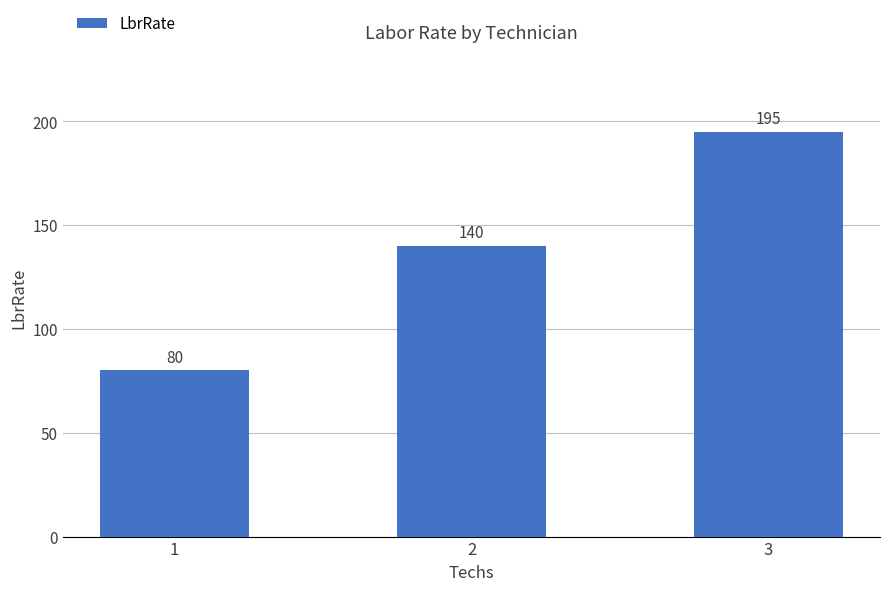

True or false: the data shows 195 at 3.

True